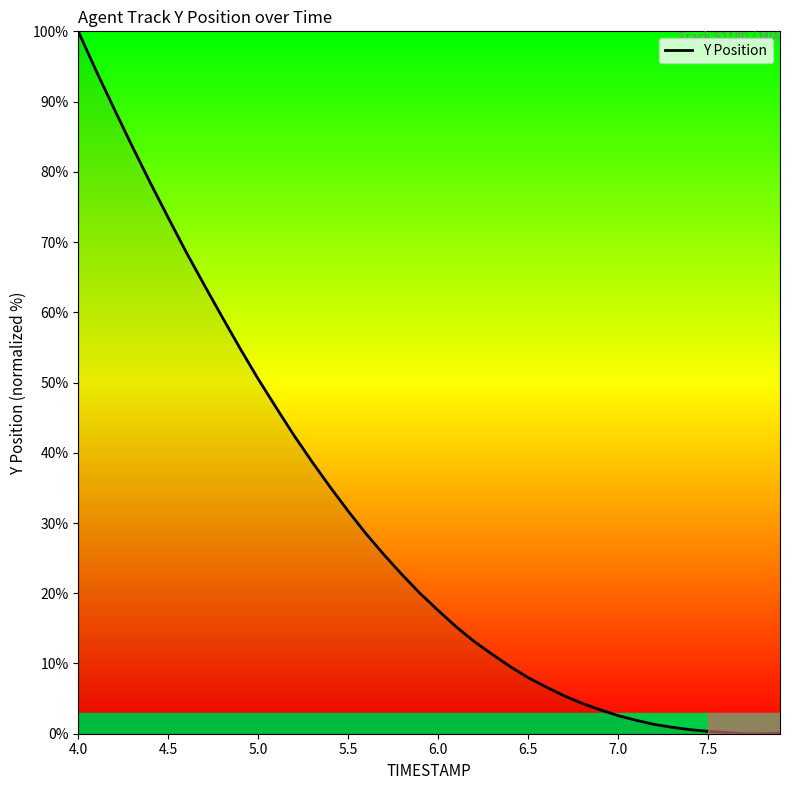

What is the difference between the maximum and second lowest values?

100.0